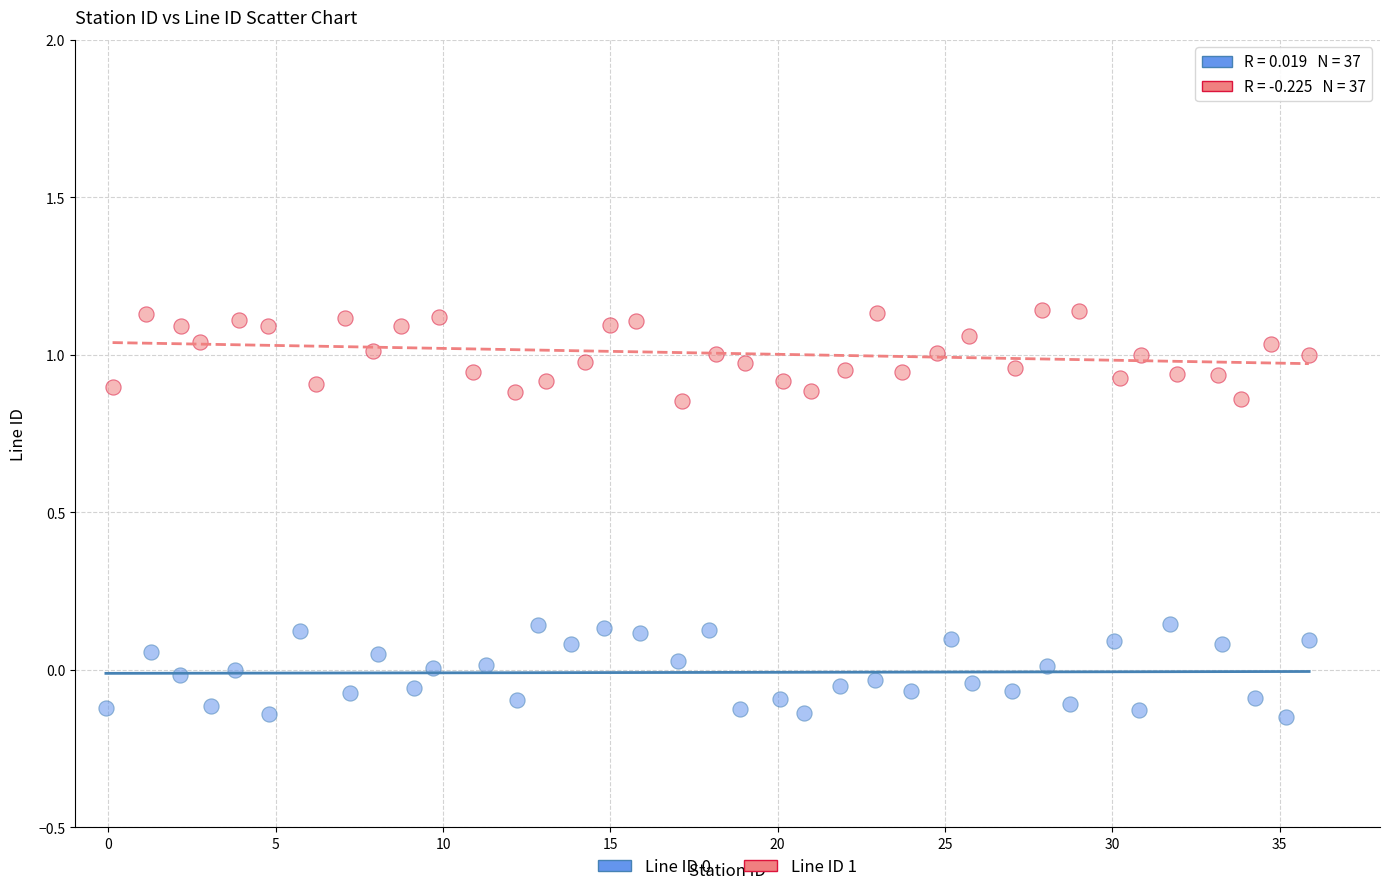

Which series contains the highest Y value?

Line ID 1